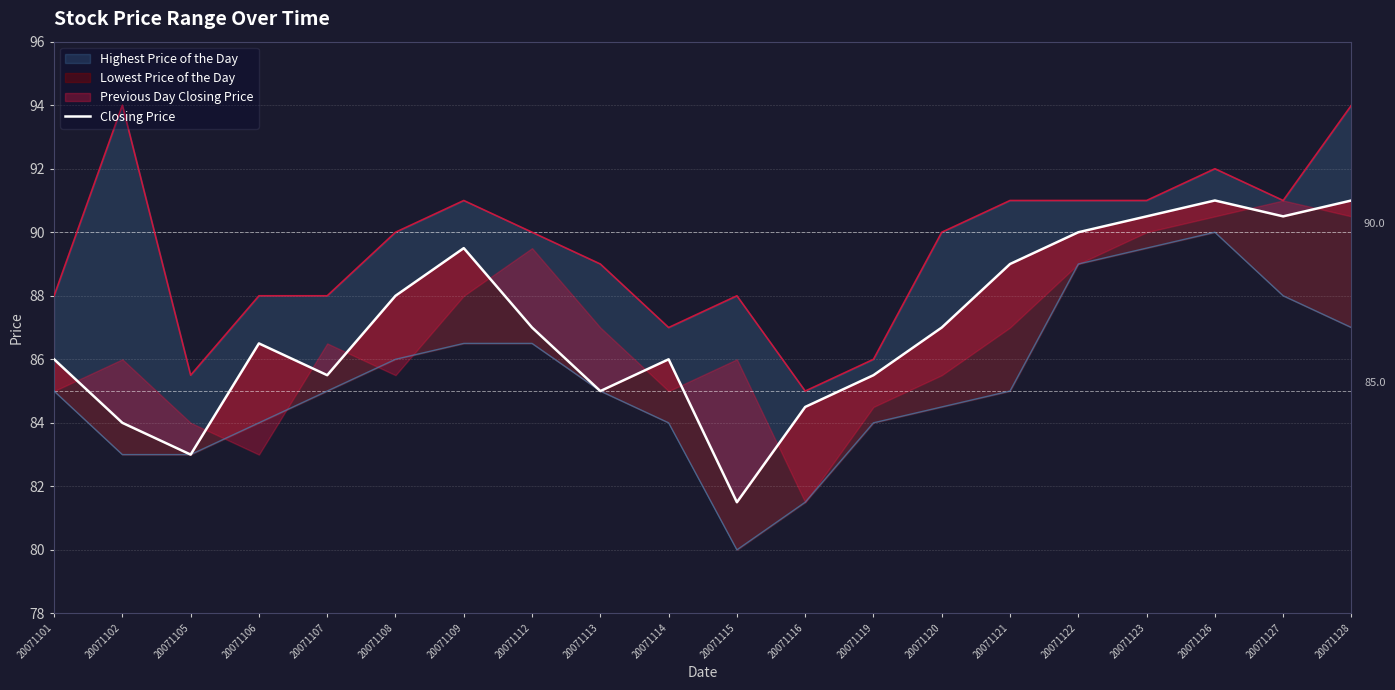

True or false: the data shows 37.5 at 20071120.

False